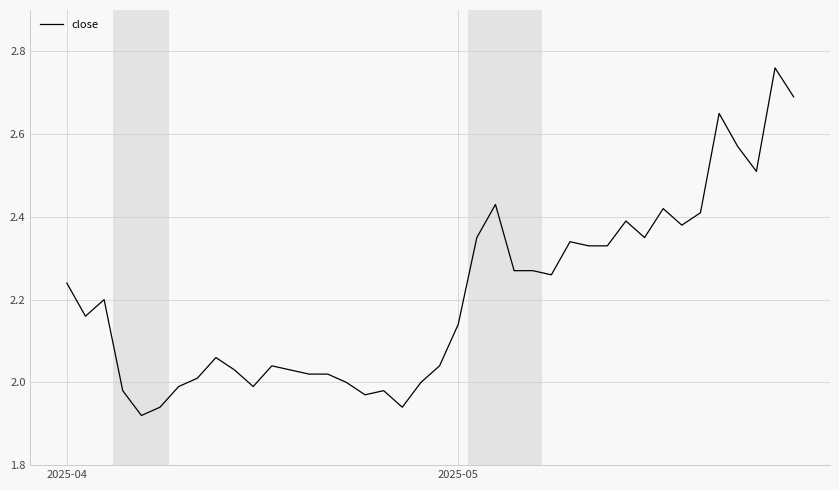

Is this an area chart (filled region under the line)?

No